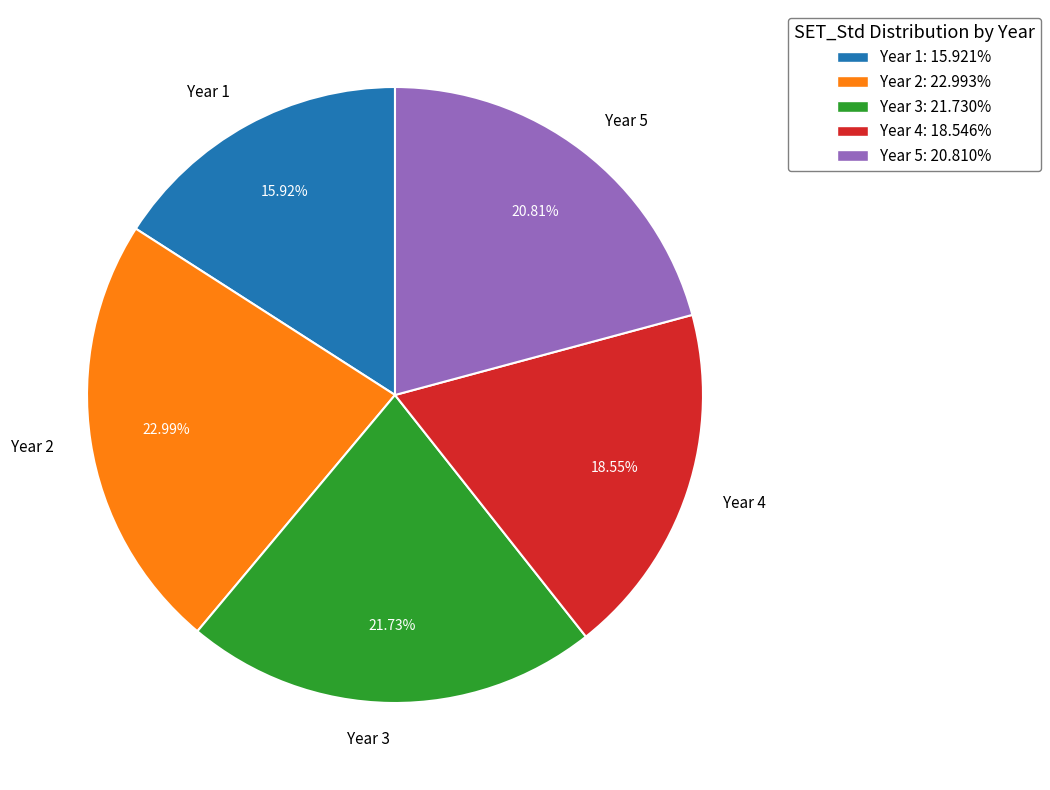

Which category has the smallest portion of the pie?

Year 1